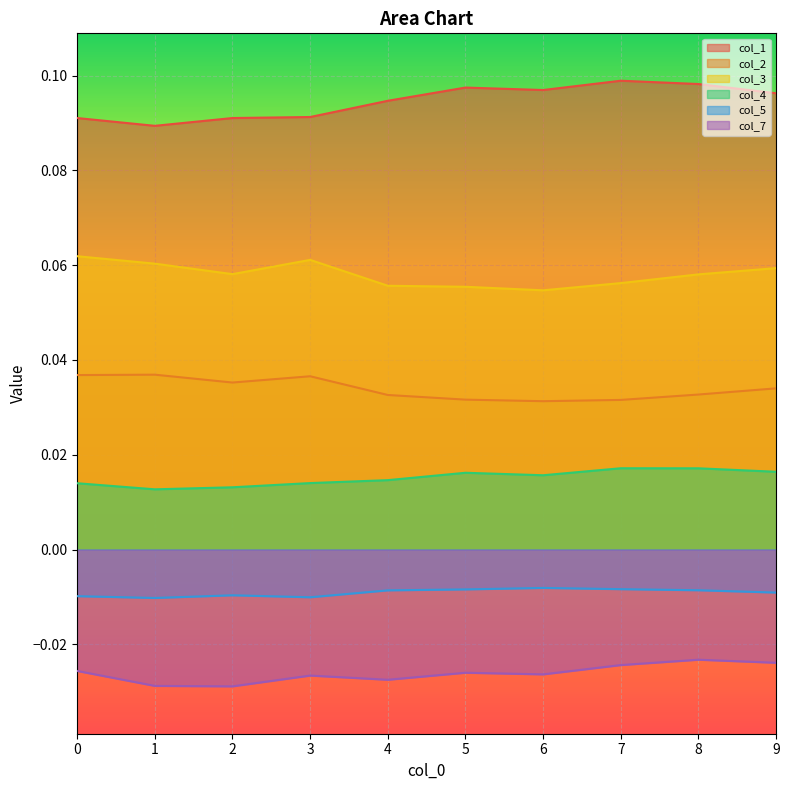

Count the number of data series in this chart.

6